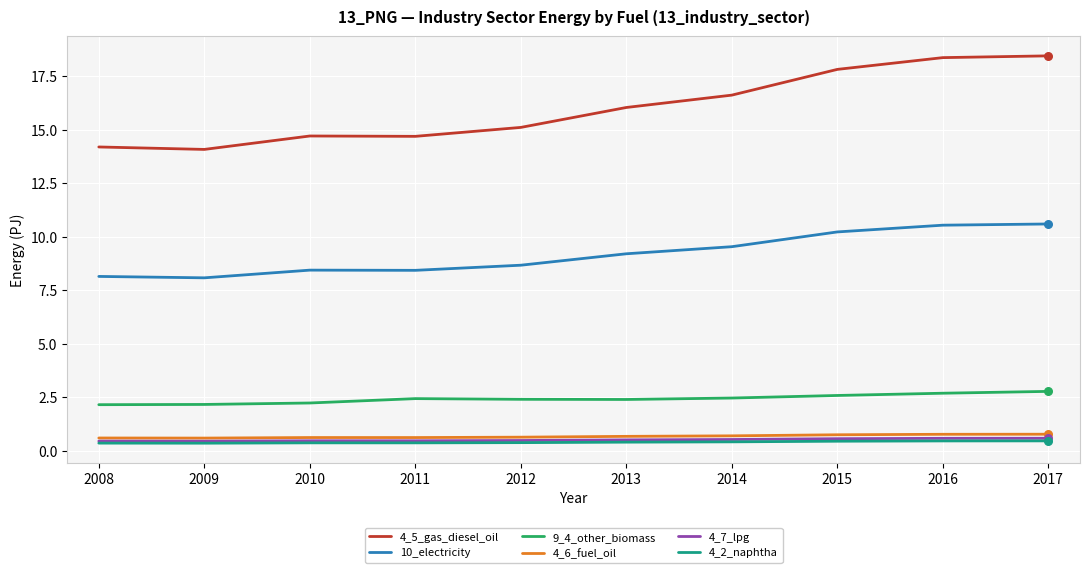

What is the difference between the highest and lowest values at 2014?

16.2